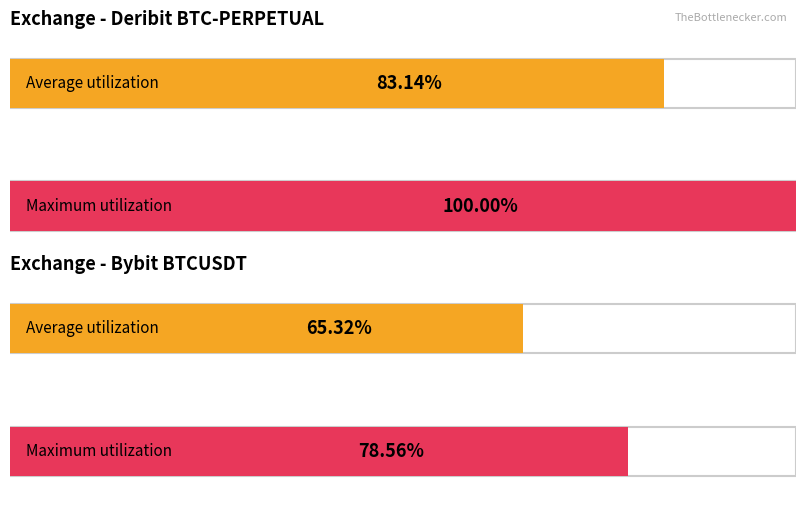

Are the bars grouped side by side (vs. stacked)?

Yes